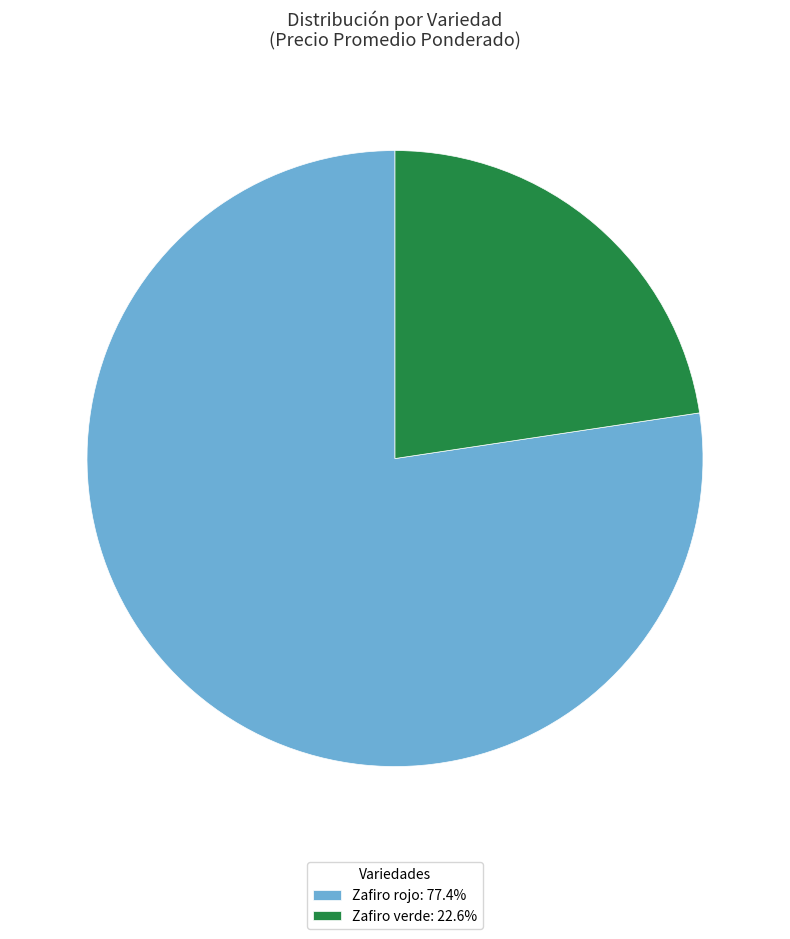

Does Zafiro rojo: 77.4% represent more than half of the total?

Yes